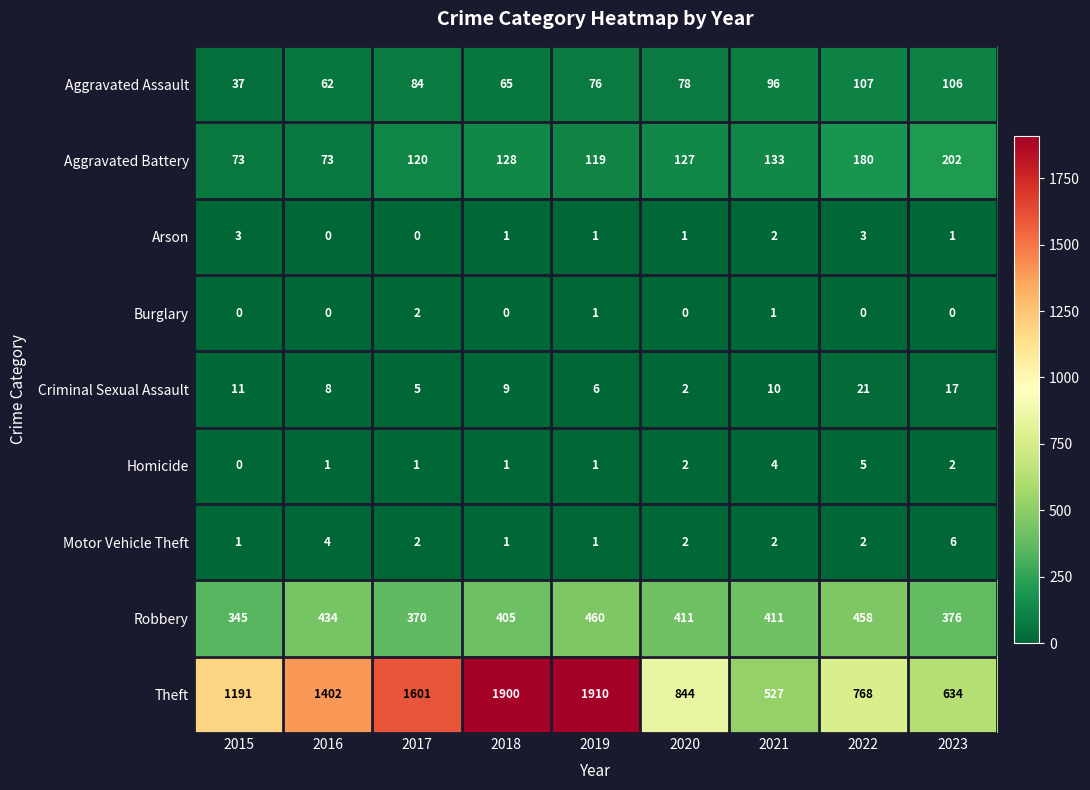

Count the number of data series in this chart.

9